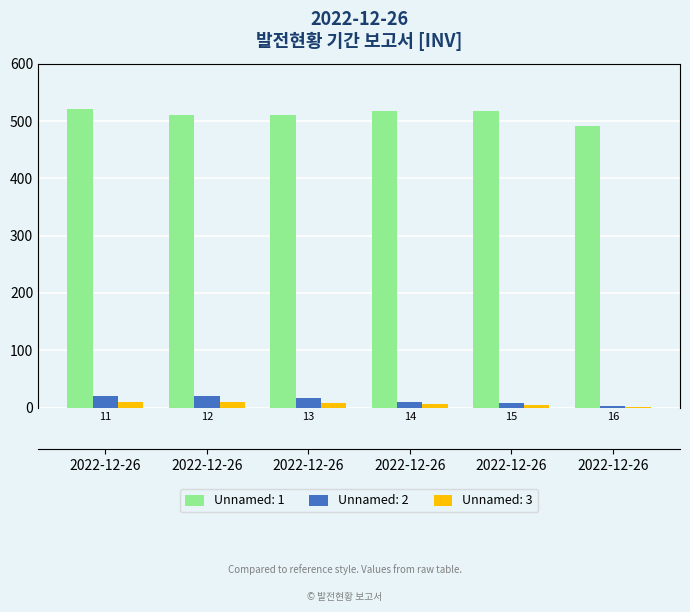

Reading right to left, extract all data points from this chart.

Unnamed: 1: 491.6	517.4	516.9	510.0	511.3	521.4
Unnamed: 2: 3.0	7.3	10.3	16.9	20.3	20.2
Unnamed: 3: 1.6	3.8	5.4	8.7	10.4	10.4